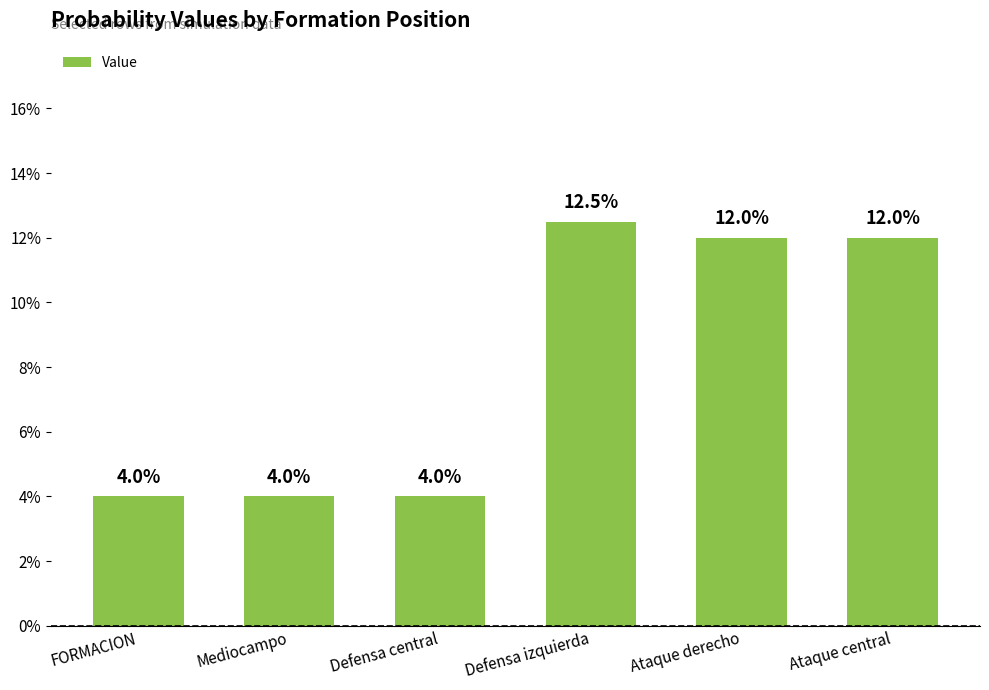

Rank the categories by value from lowest to highest.

FORMACION, Mediocampo, Defensa central, Ataque derecho, Ataque central, Defensa izquierda